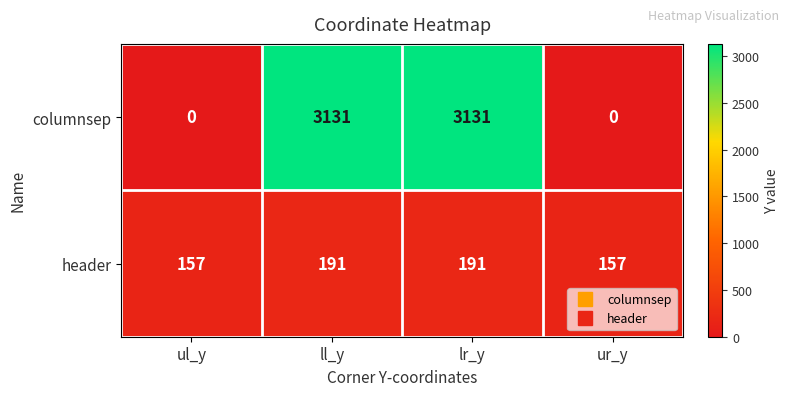

List the series in order of their peak value, lowest first.

header, columnsep